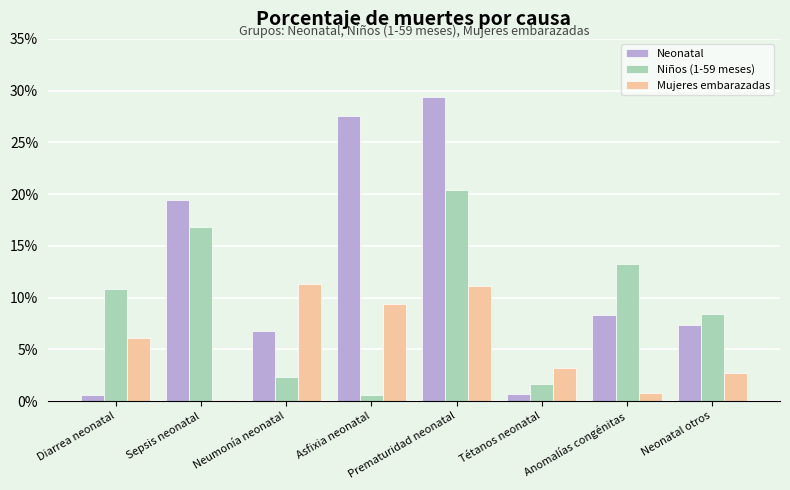

Are the bars grouped side by side (vs. stacked)?

Yes